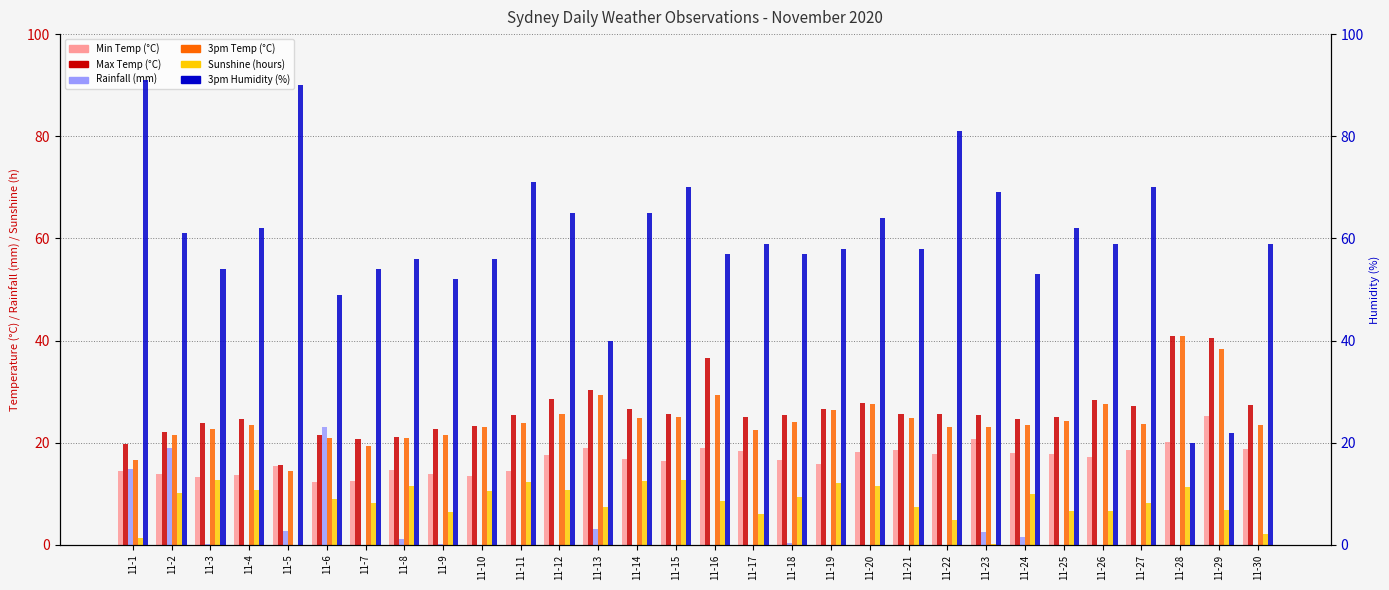

Which has a higher value, 11-8 or 11-27?

11-27